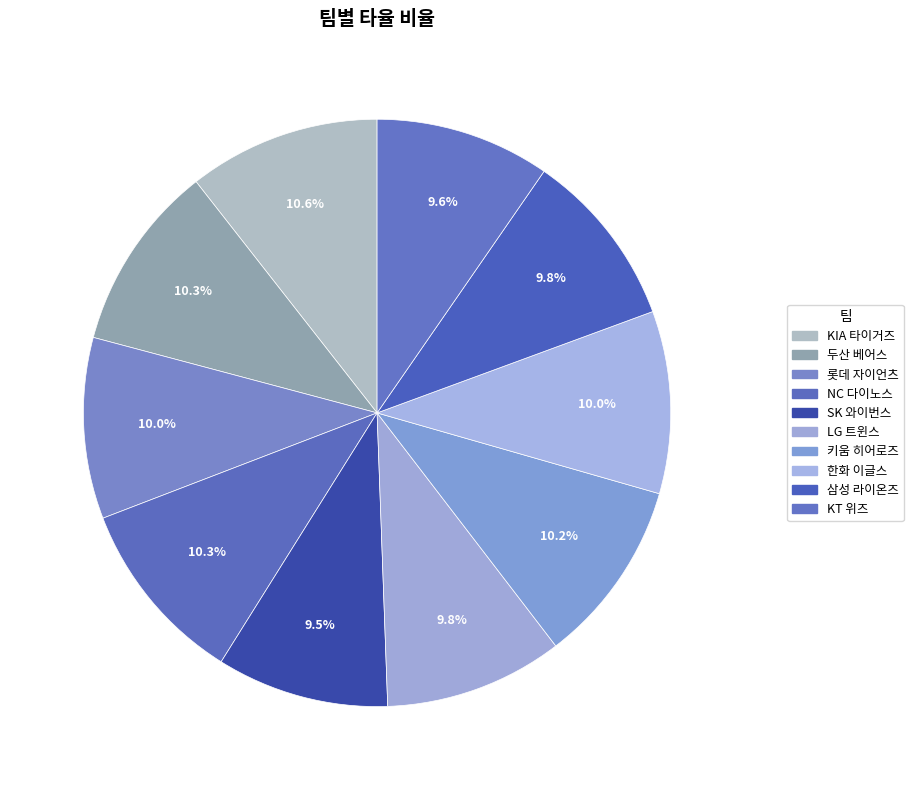

How many segments does this pie chart have?

10